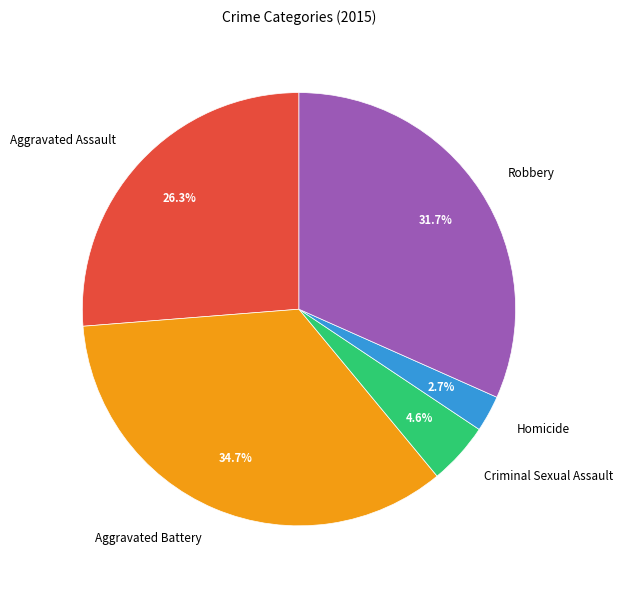

Which slice is the largest?

Aggravated Battery